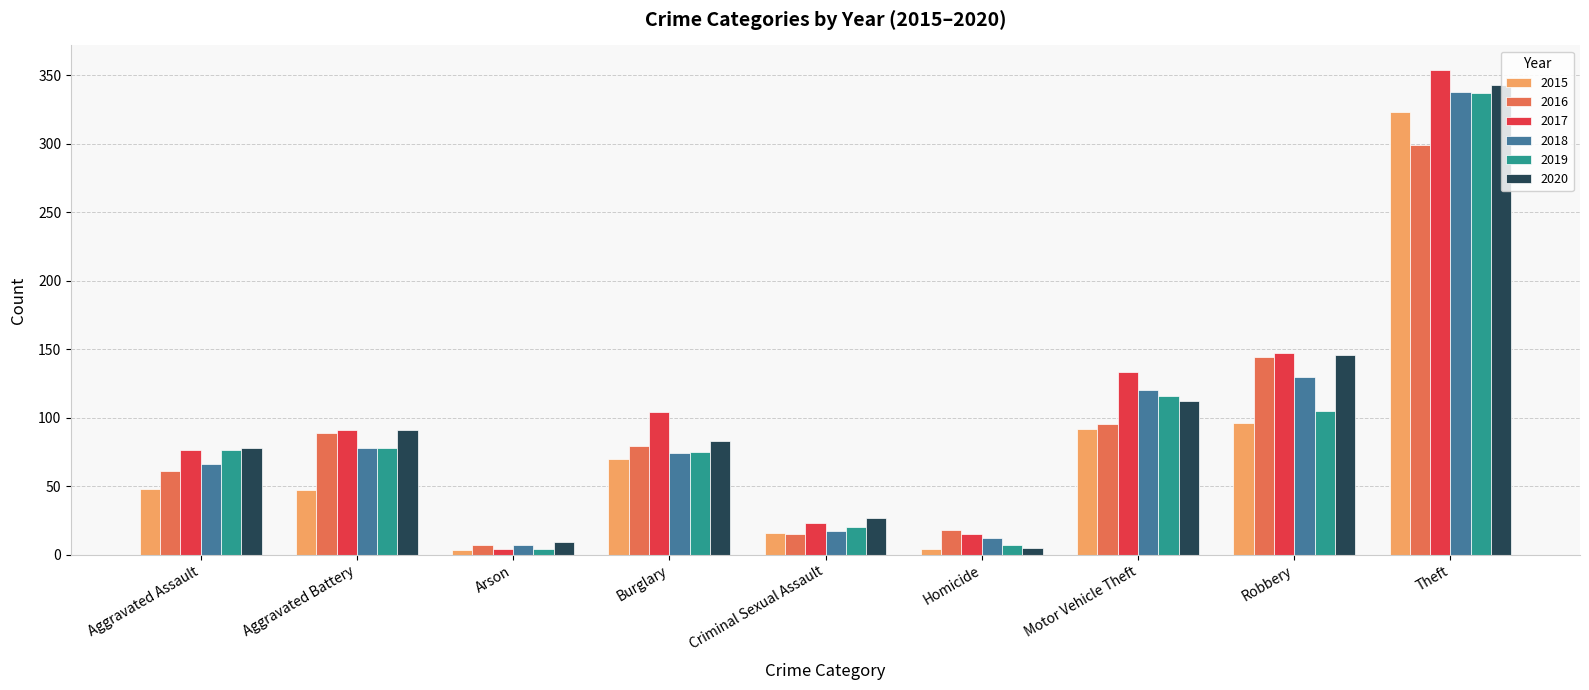

What are all the series names shown in the legend?

2015, 2016, 2017, 2018, 2019, 2020